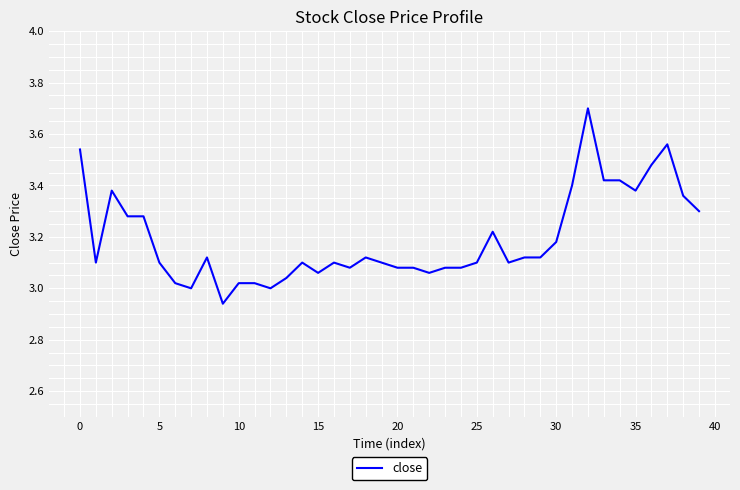

What is the greatest value displayed?

3.7